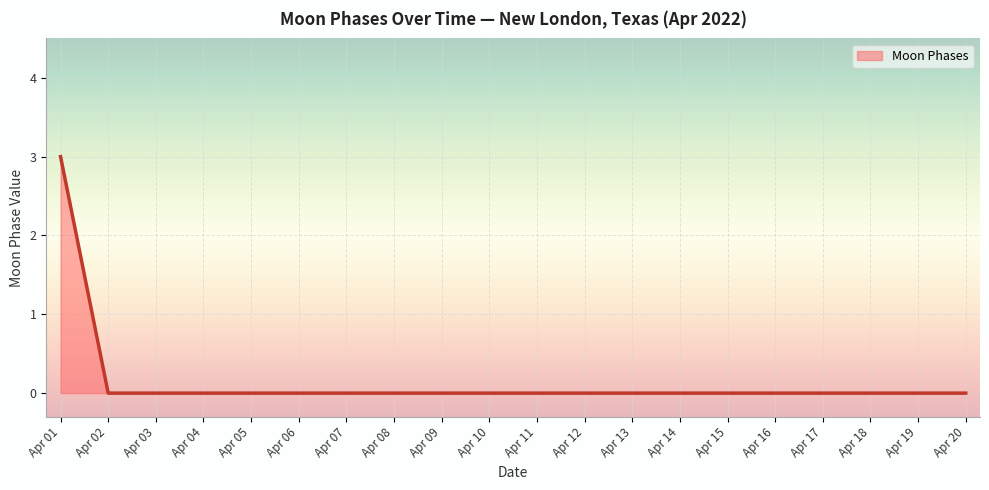

What is the sum of all values?

3